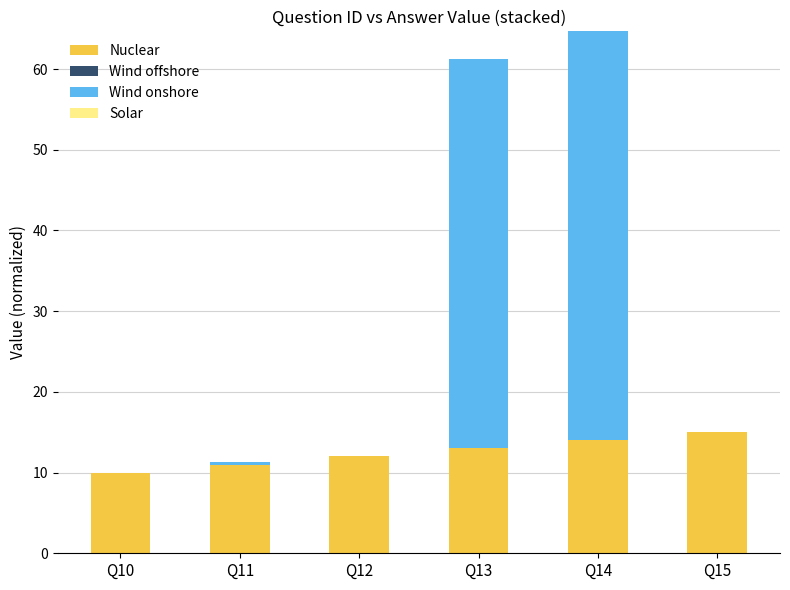

Does the chart contain stacked bars?

Yes